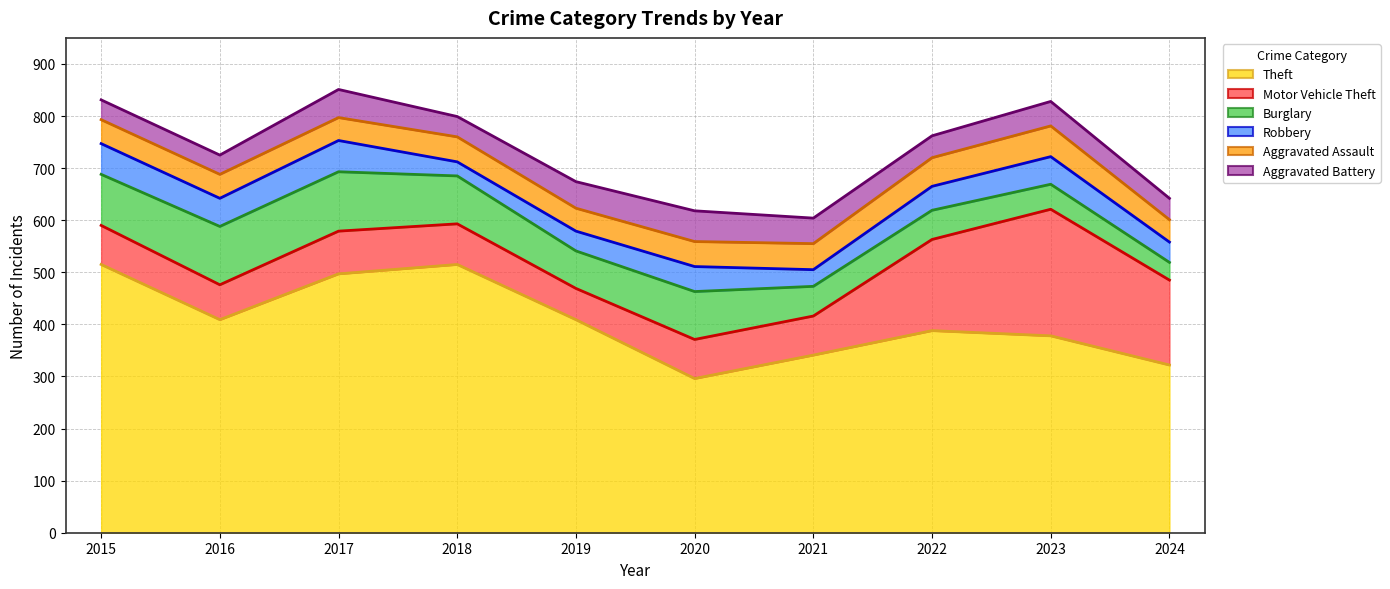

How many series are shown in this chart?

6